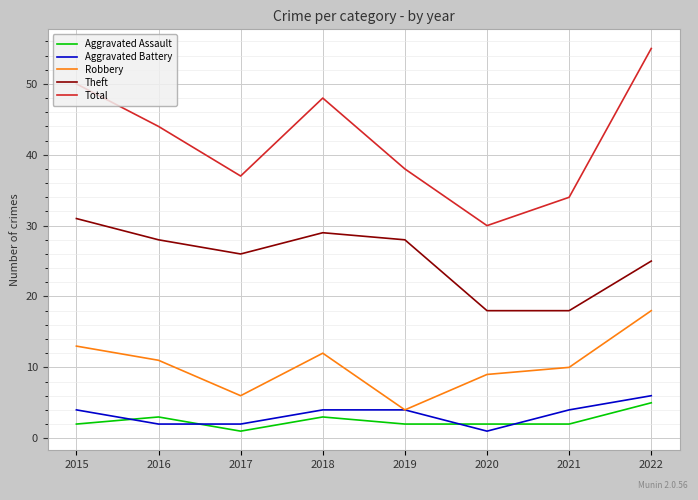

What is the difference between the second highest and second lowest values in the Aggravated Battery series?

2